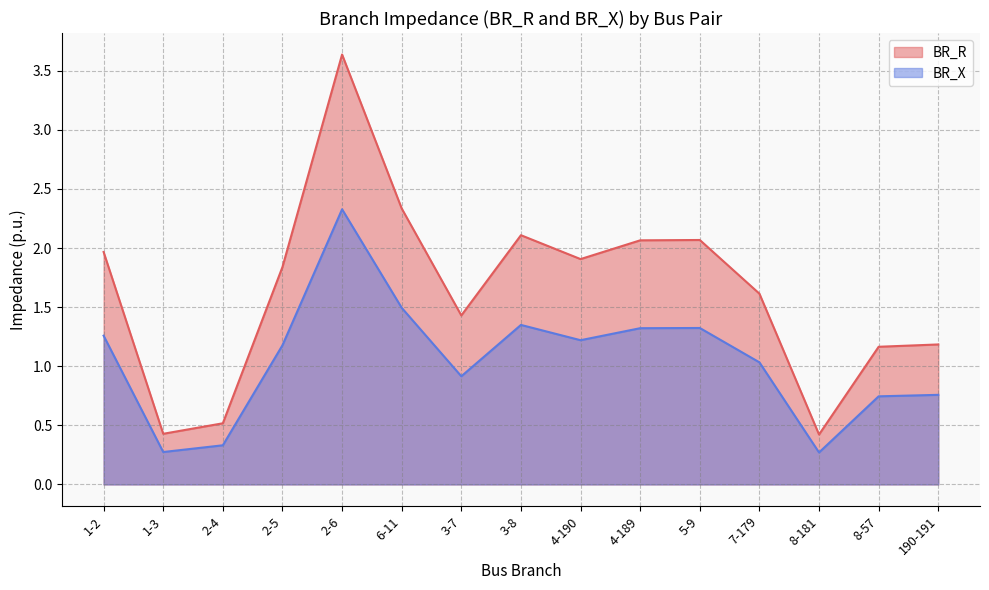

In BR_R, how many points are higher than both neighbors (excluding endpoints)?

3